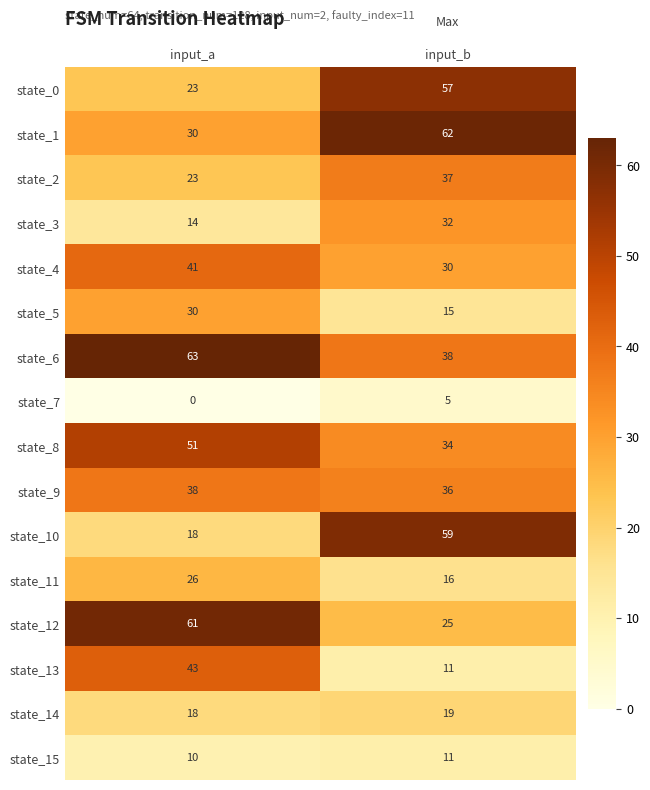

The value of state_7 at input_a is -2. True or false?

False